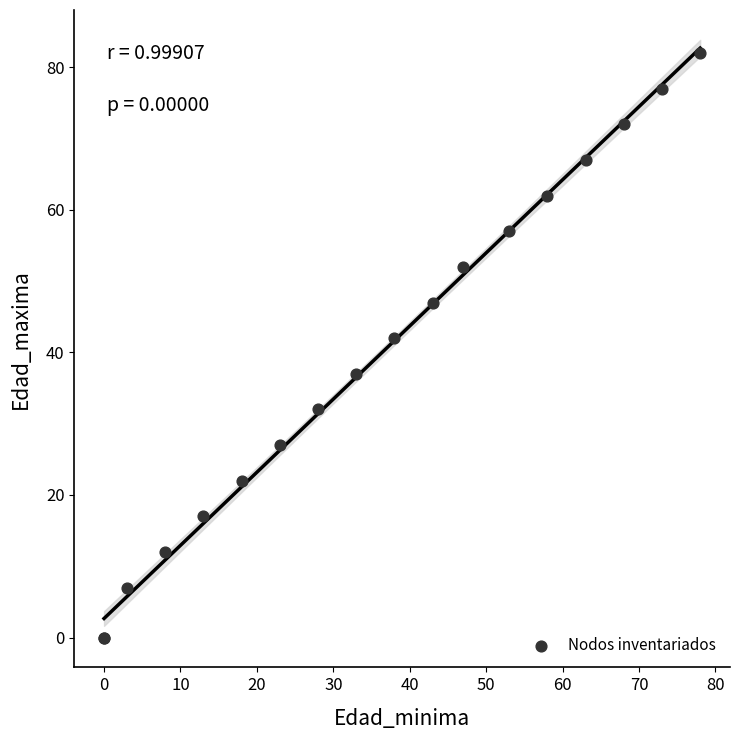

What Y value in the scatter plot is closest to 41?

42